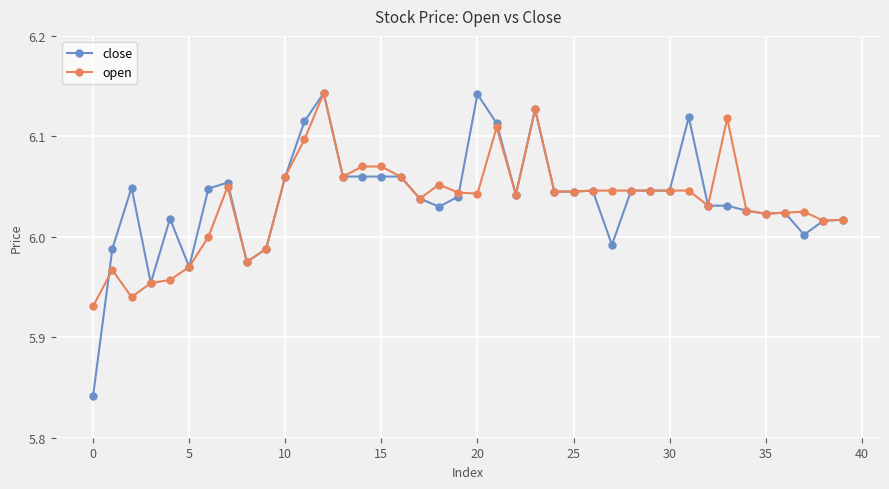

True or false: close has more than 2 points higher than both neighbors.

True